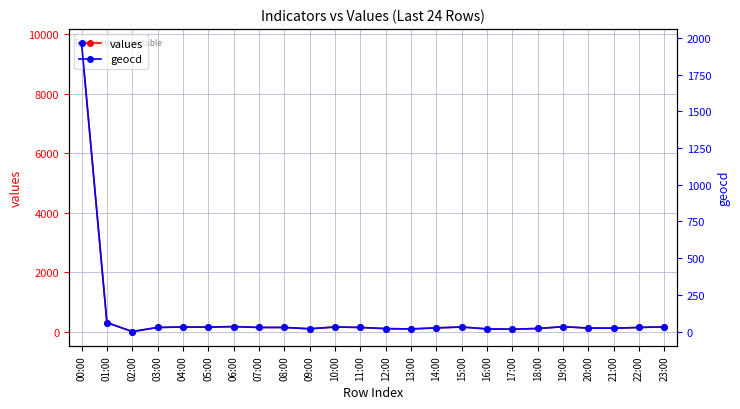

What is the average value of the geocd series?

107